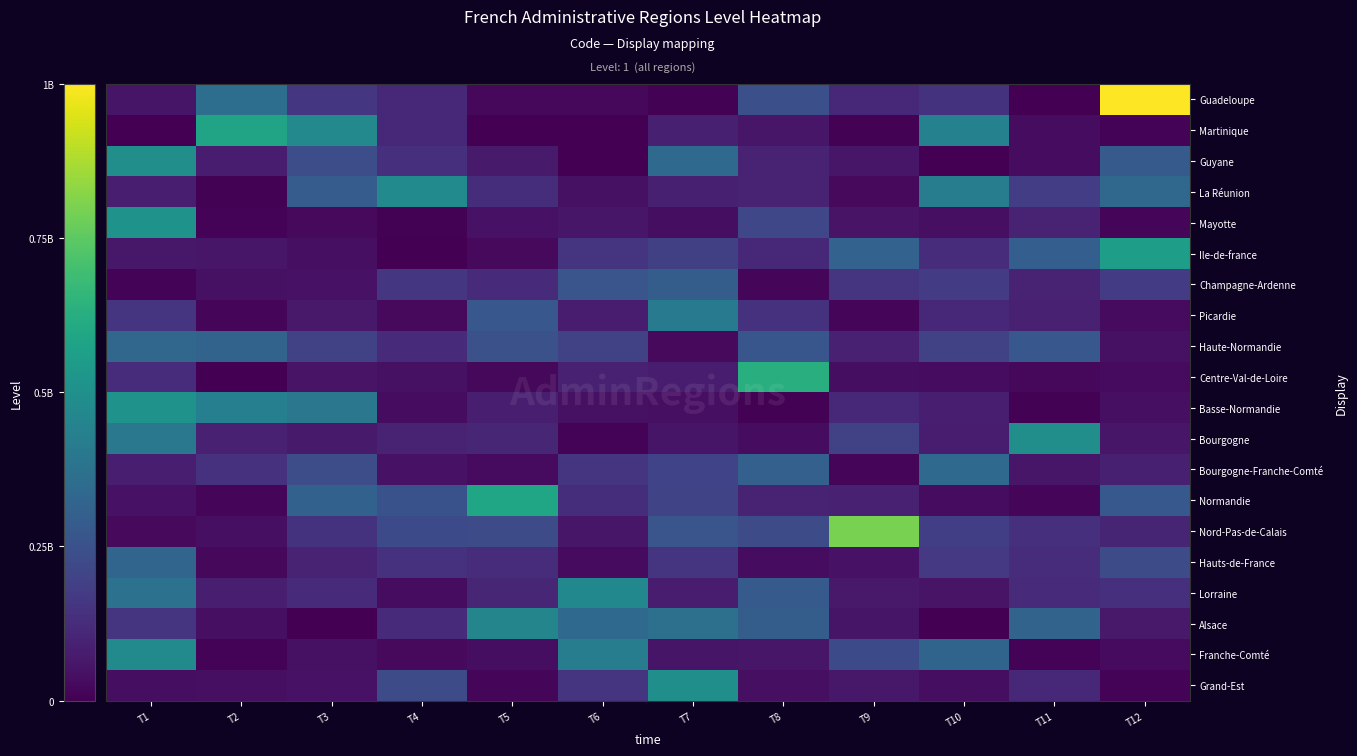

At which category is the sum across all series the highest?

T1